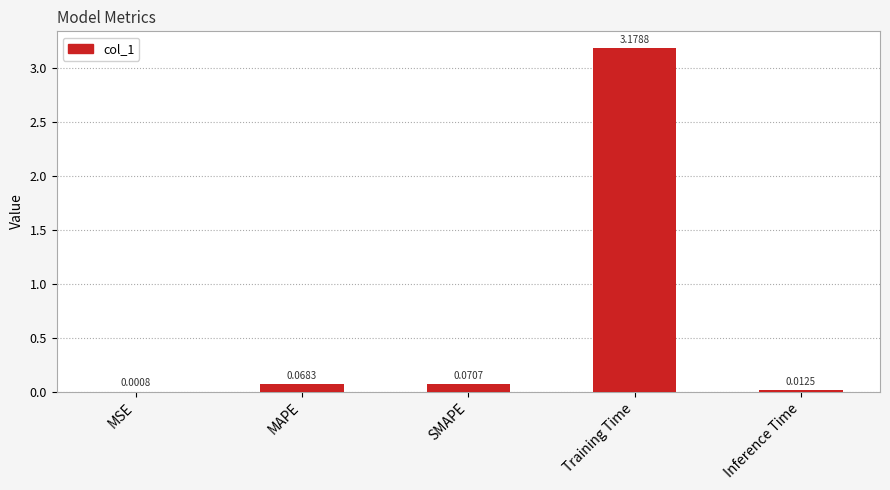

What is the average value?

0.7